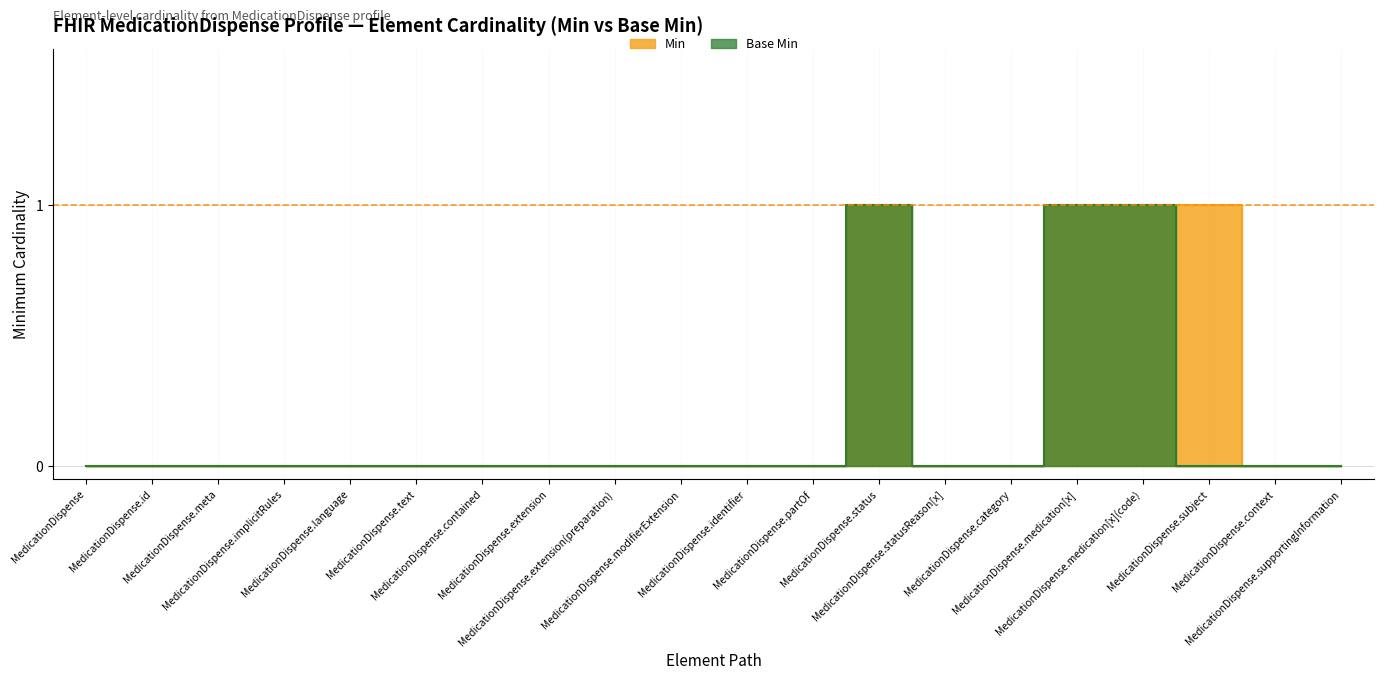

Which series has the largest total across all categories?

Min